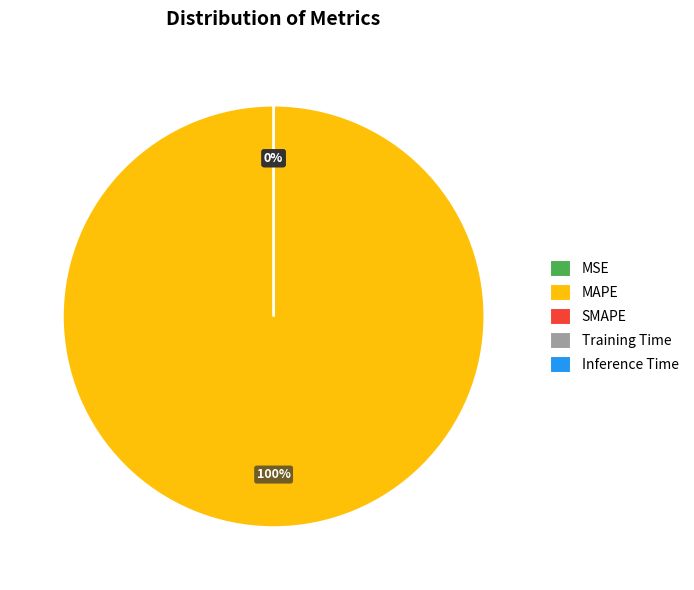

Count the number of slices in the pie.

5